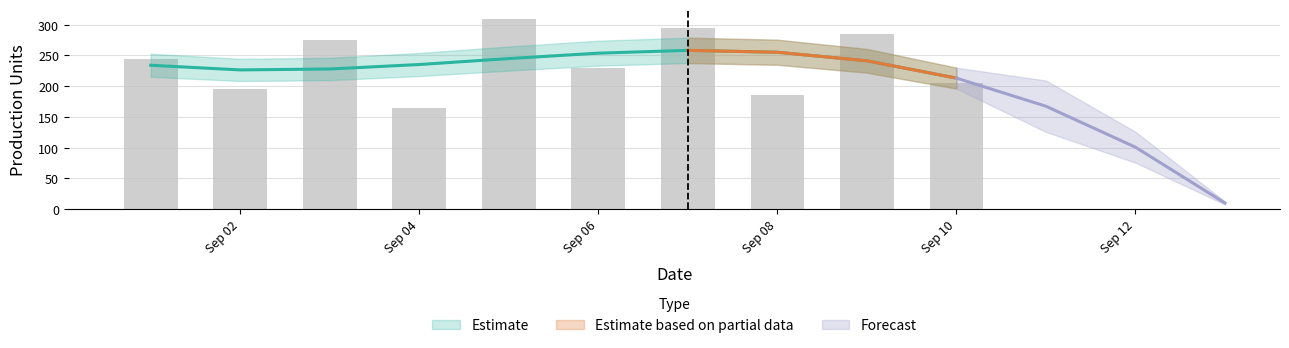

What is the value of the 1st bar from the left?

245